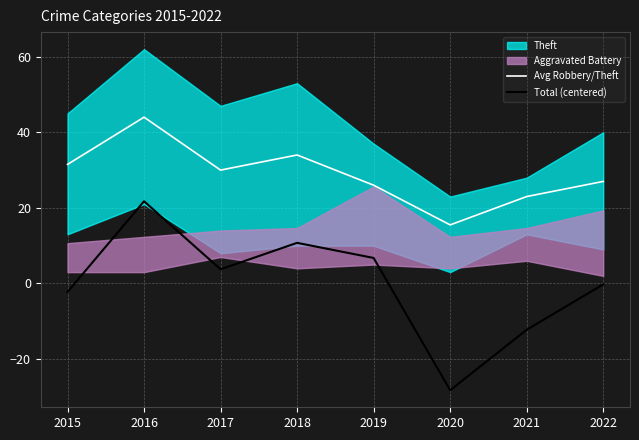

What is the maximum value for Avg Robbery/Theft?

44.0